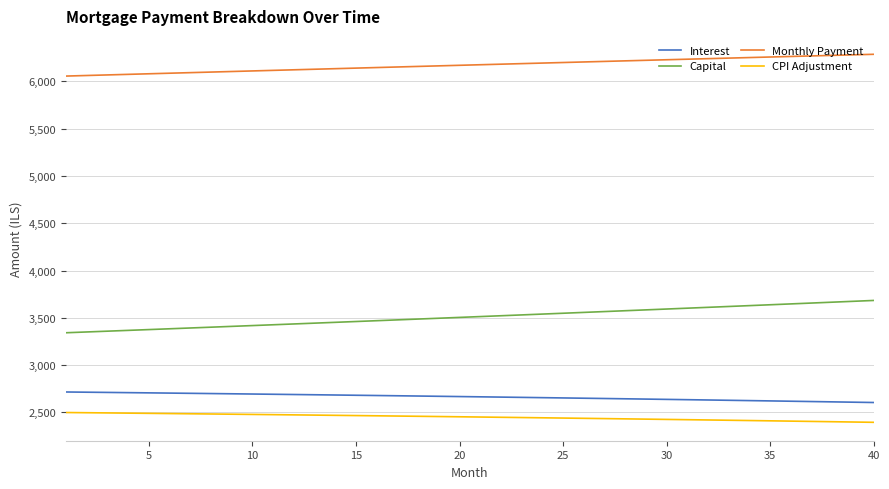

Rank the series by their maximum value, from lowest to highest.

CPI Adjustment, Interest, Capital, Monthly Payment